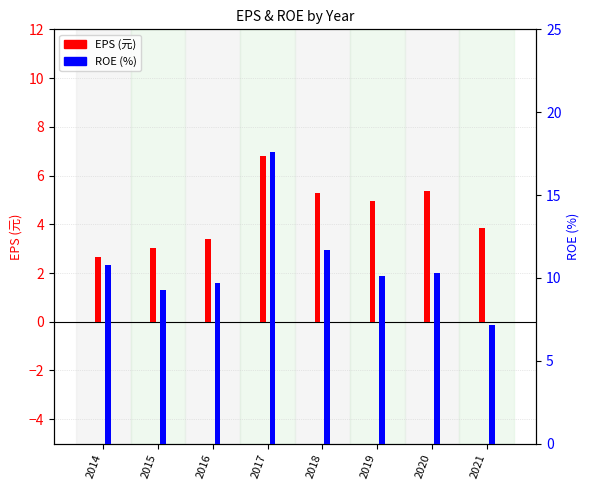

Which series has the largest range (max minus min)?

ROE (%)